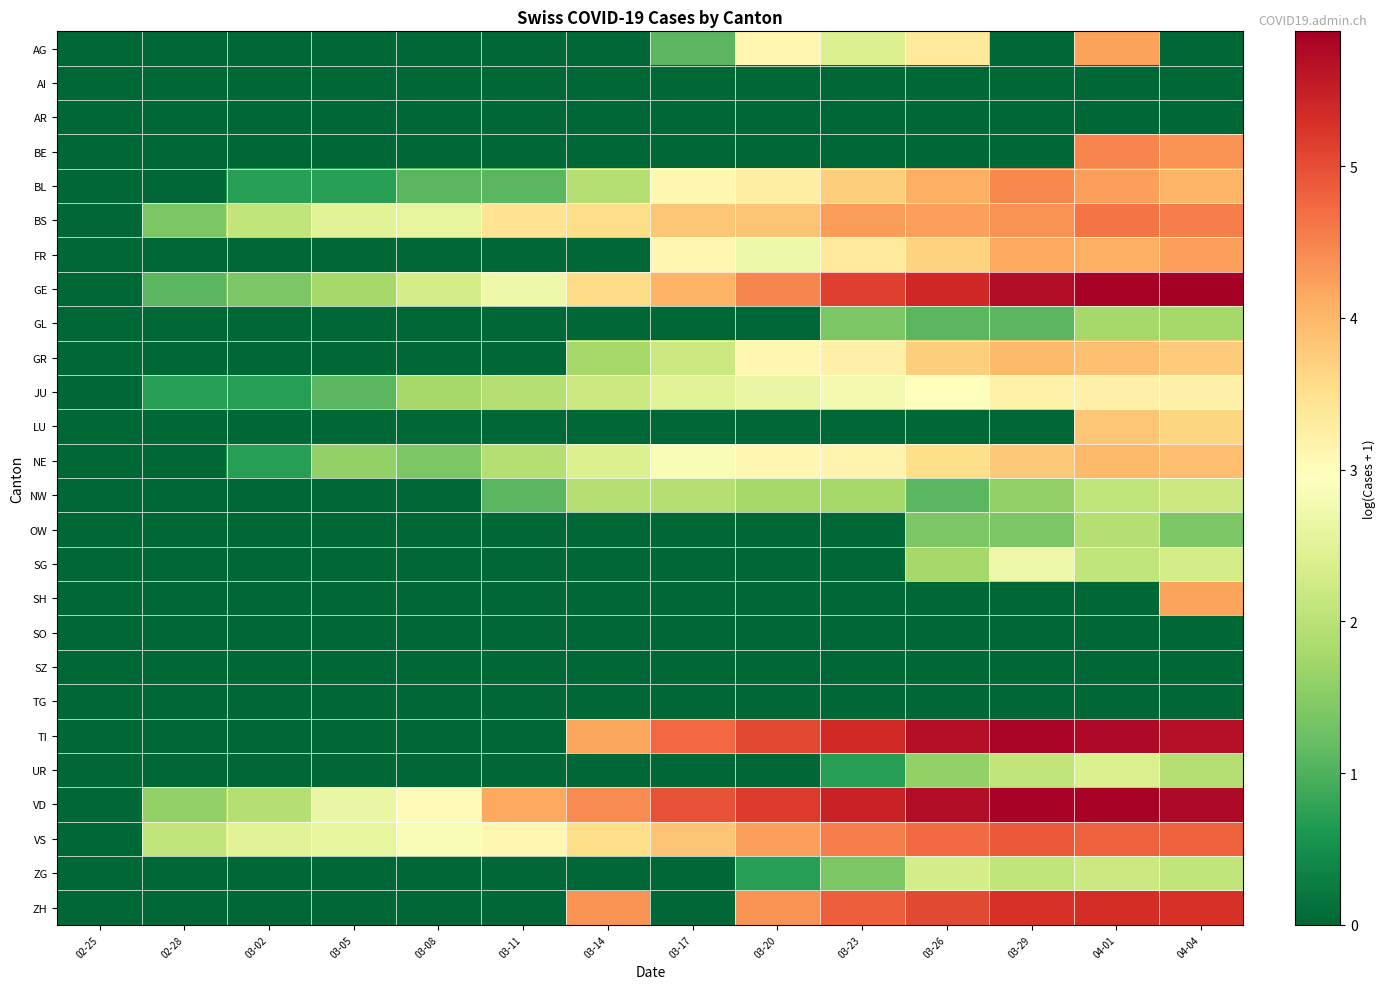

What is the difference between the highest and lowest values at 03-11?

4.2